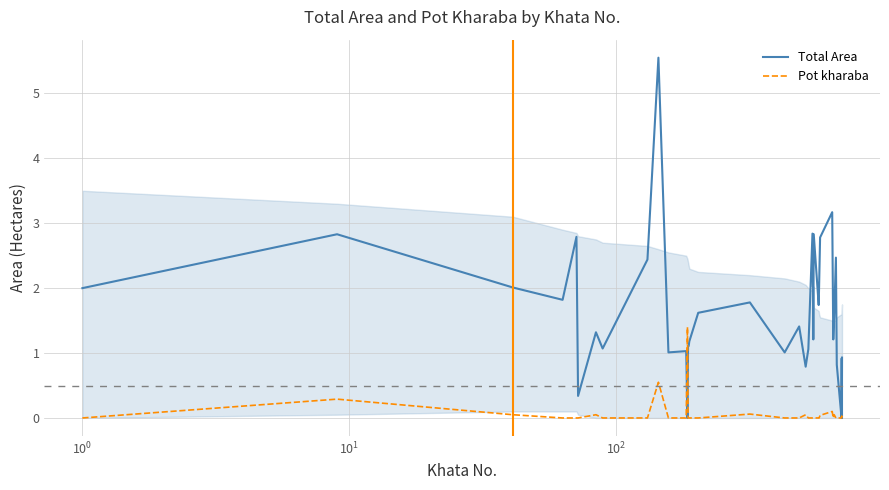

Which series has the largest total across all categories?

Total Area